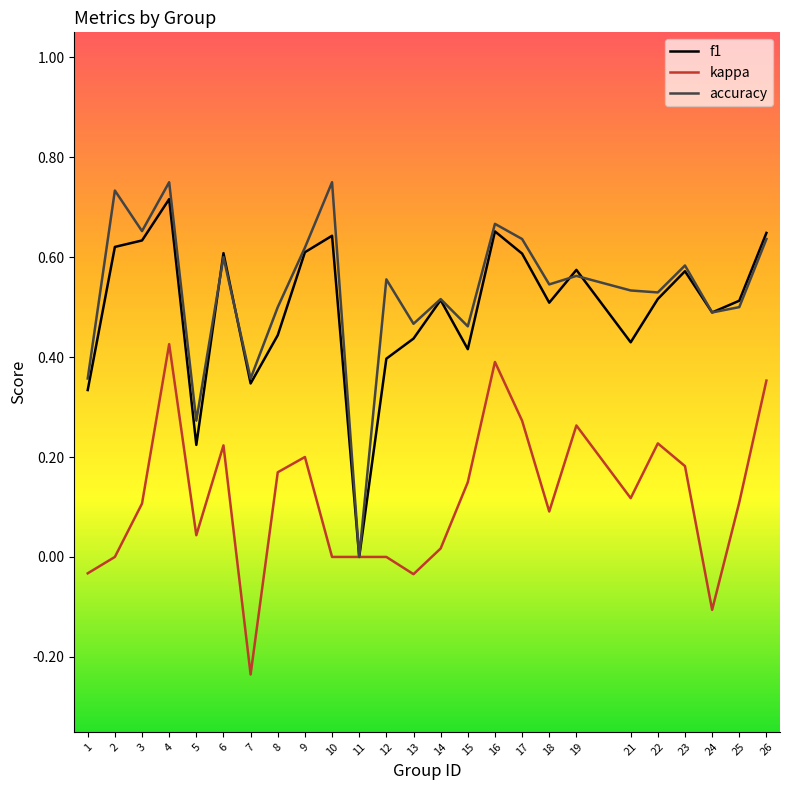

Which series has the largest range (max minus min)?

accuracy